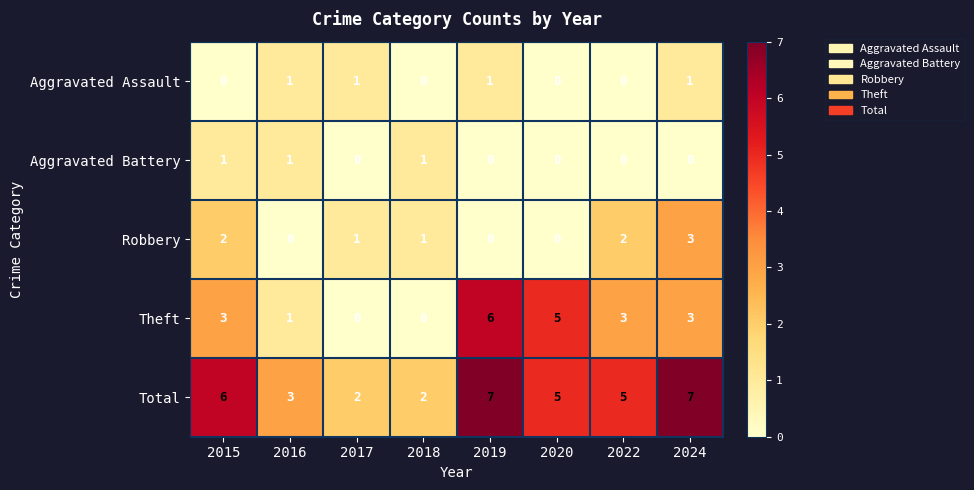

Which series has the largest total across all categories?

Total